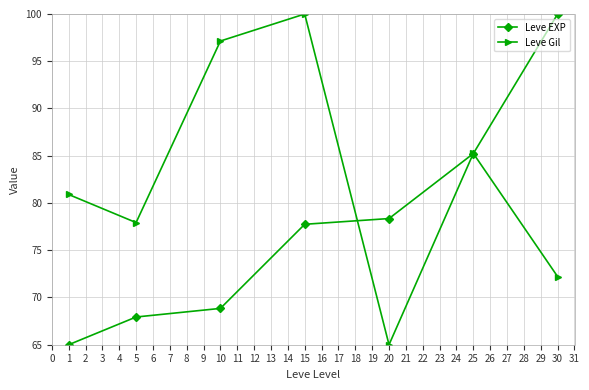

Reading left to right, list all the values displayed in this chart.

Leve EXP: 65.0	67.9	68.8	77.7	78.4	85.2	100.0
Leve Gil: 80.9	77.9	97.1	100.0	65.0	85.2	72.2